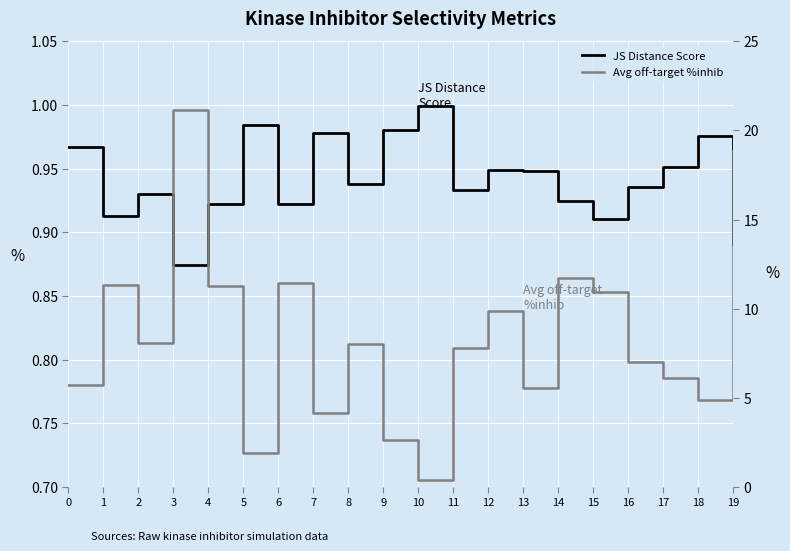

The value of JS Distance Score at 4 is 1.5. True or false?

False